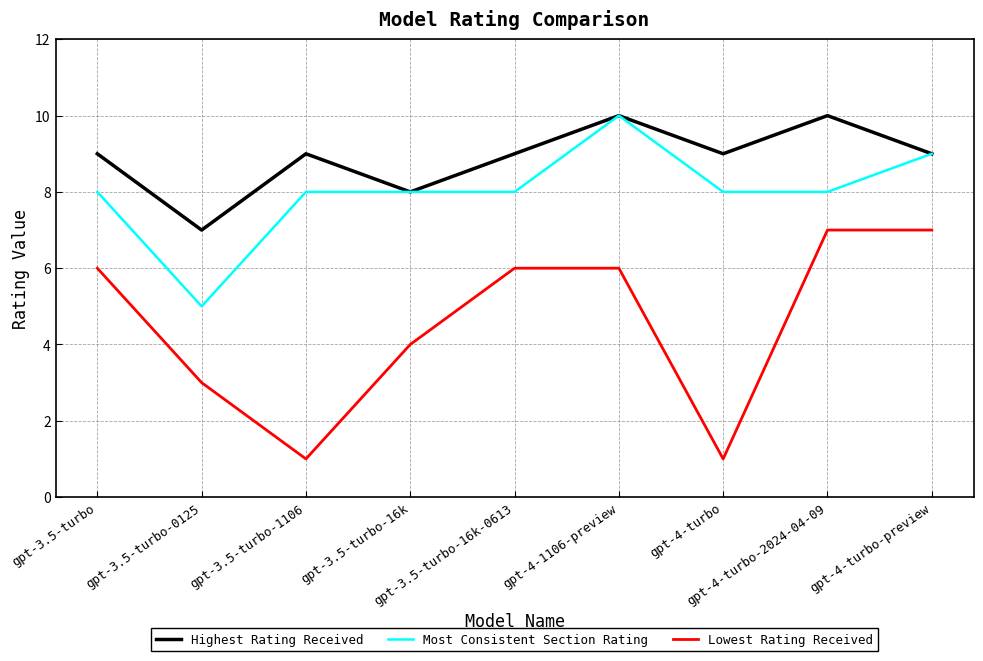

List the series in order of their overall mean, highest first.

Highest Rating Received, Most Consistent Section Rating, Lowest Rating Received